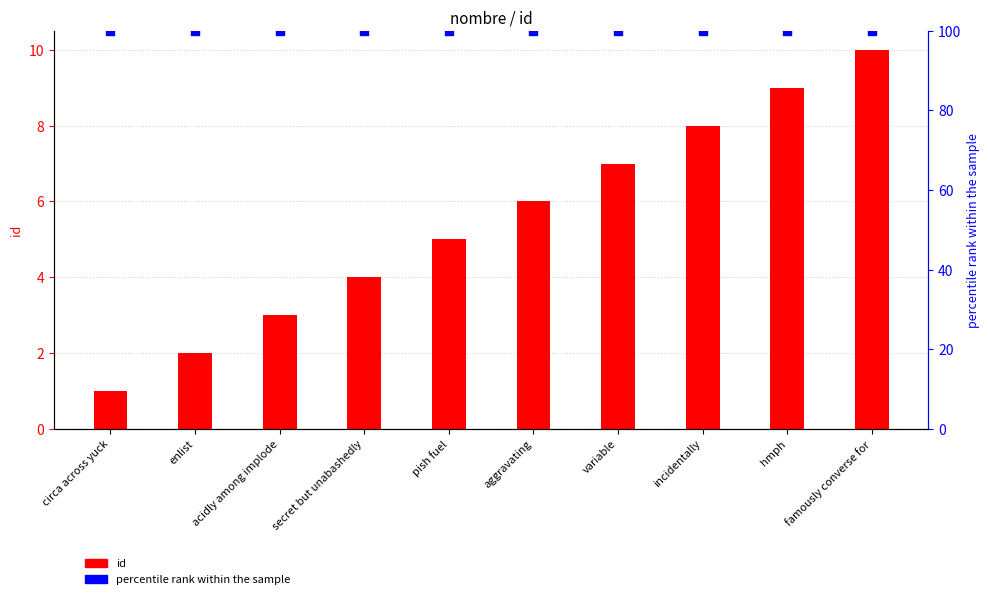

Which series contains the lowest Y value?

id